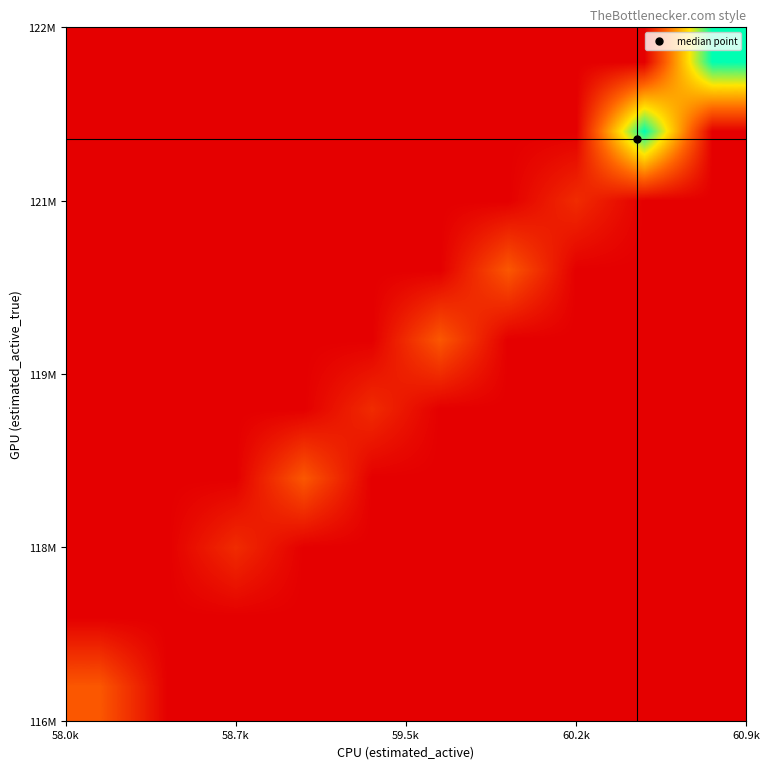

At how many categories does at least one series exceed 3?

2